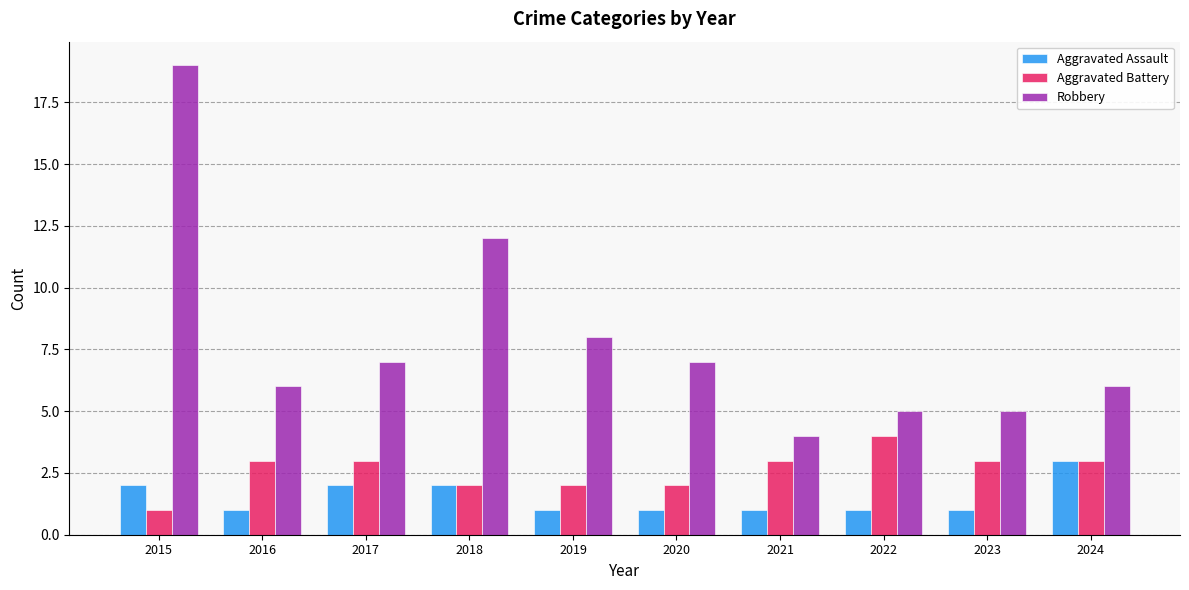

Rank the series by their maximum value, from lowest to highest.

Aggravated Assault, Aggravated Battery, Robbery